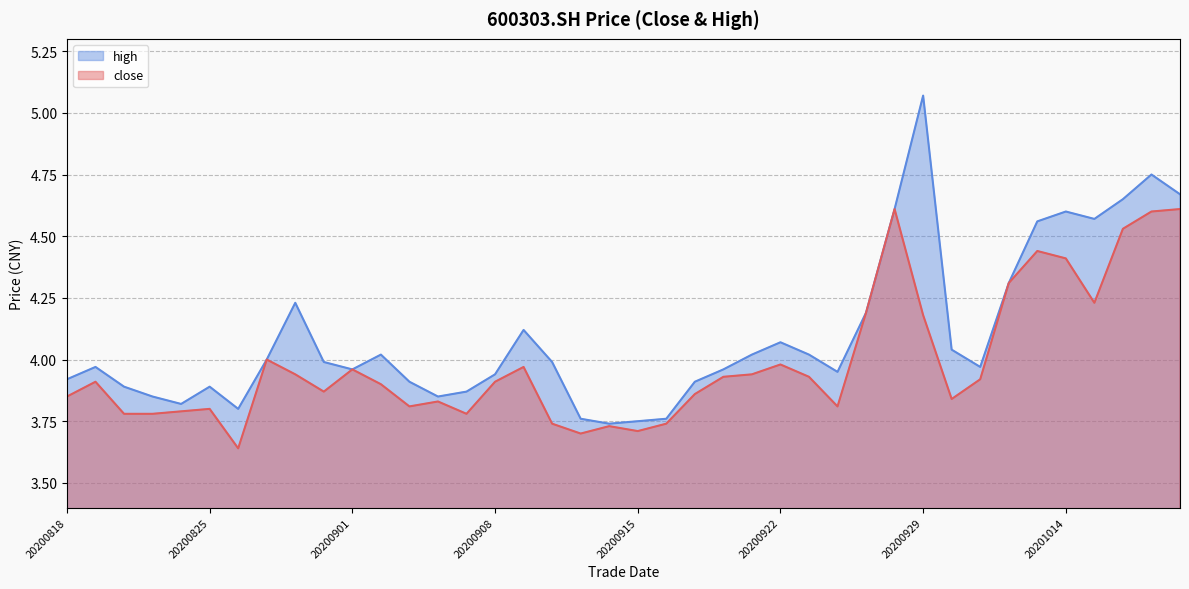

What is the value of the high point at the 26th from the left?

4.1